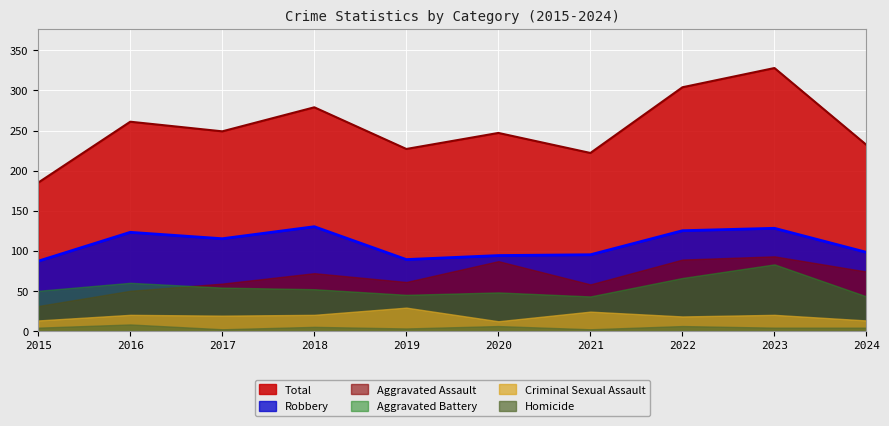

What is the value of the Aggravated Battery point at the 5th from the left?

45